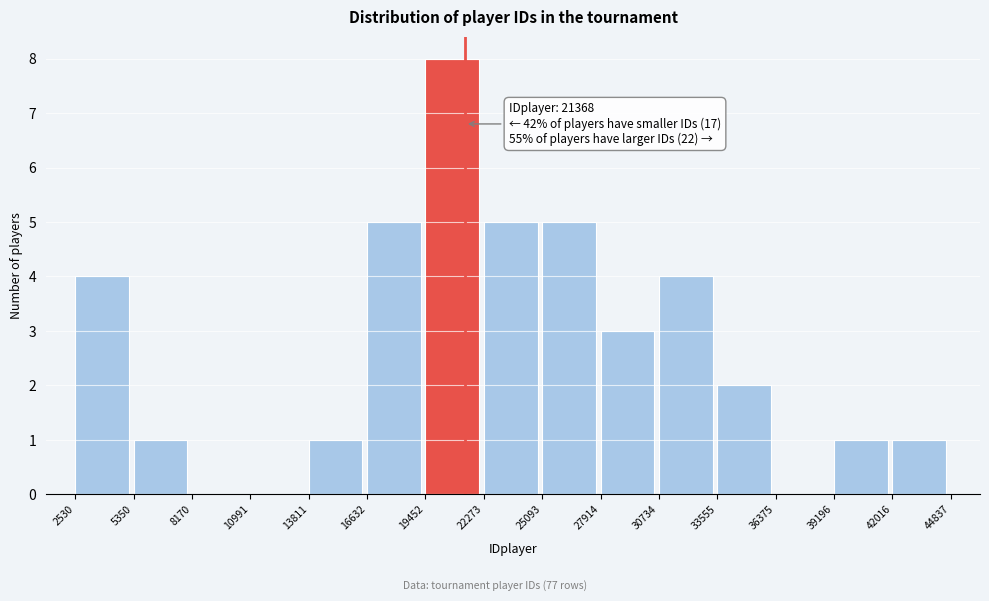

Which range on the x-axis has the tallest bar?

19452 to 22273